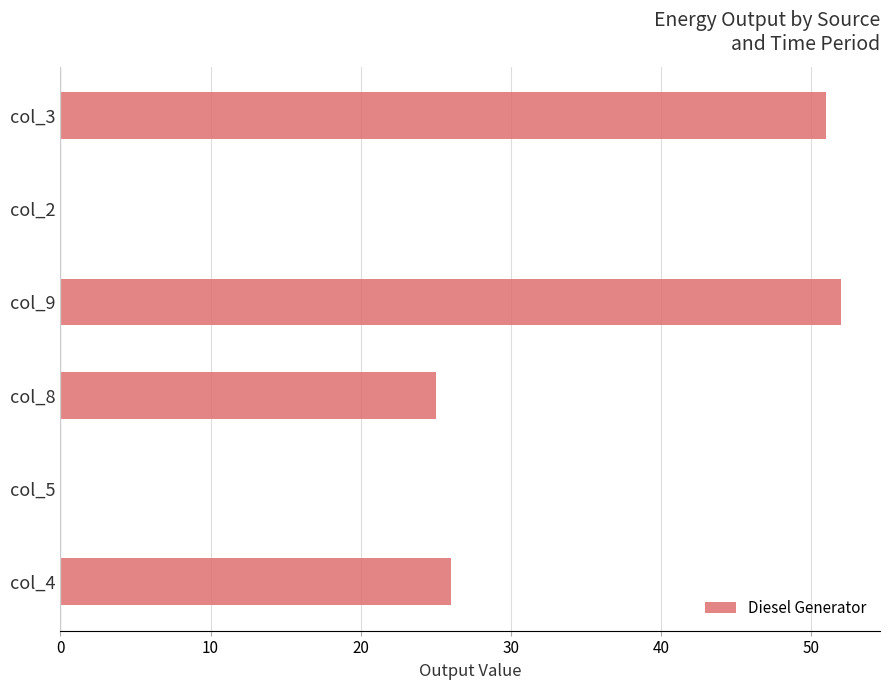

What is the sum of all values?

154.0